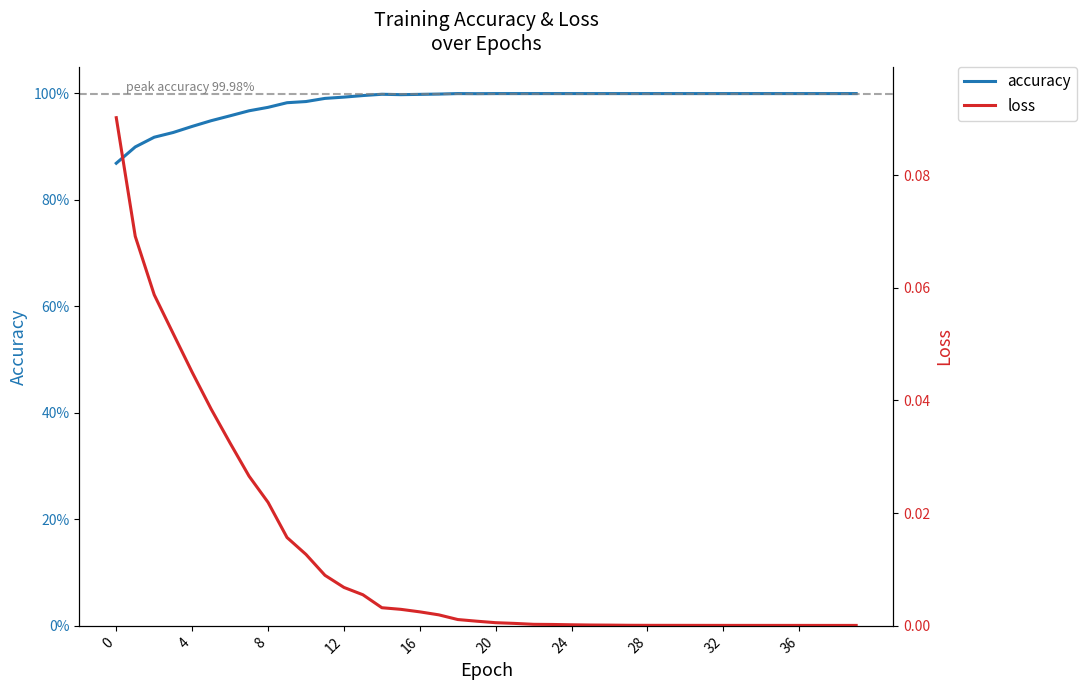

The value of accuracy at 36 is 1.0. True or false?

True